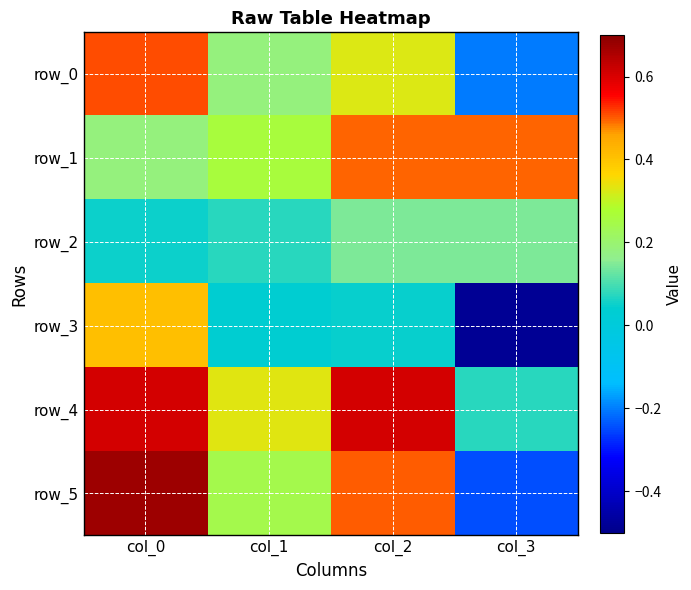

What is the difference between the maximum and minimum values in the row_3 series?

0.9